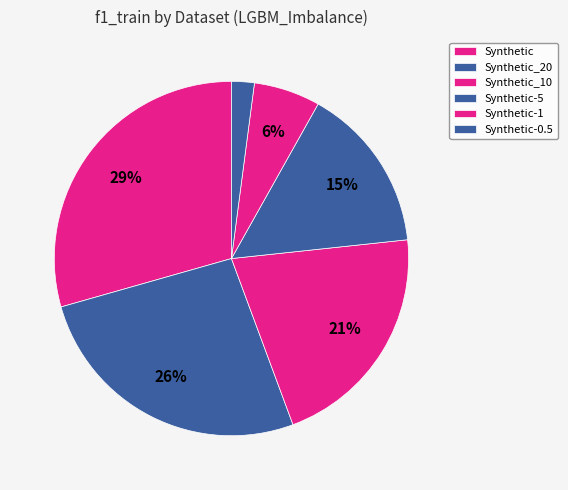

To the nearest percent, what is the average slice percentage?

17%